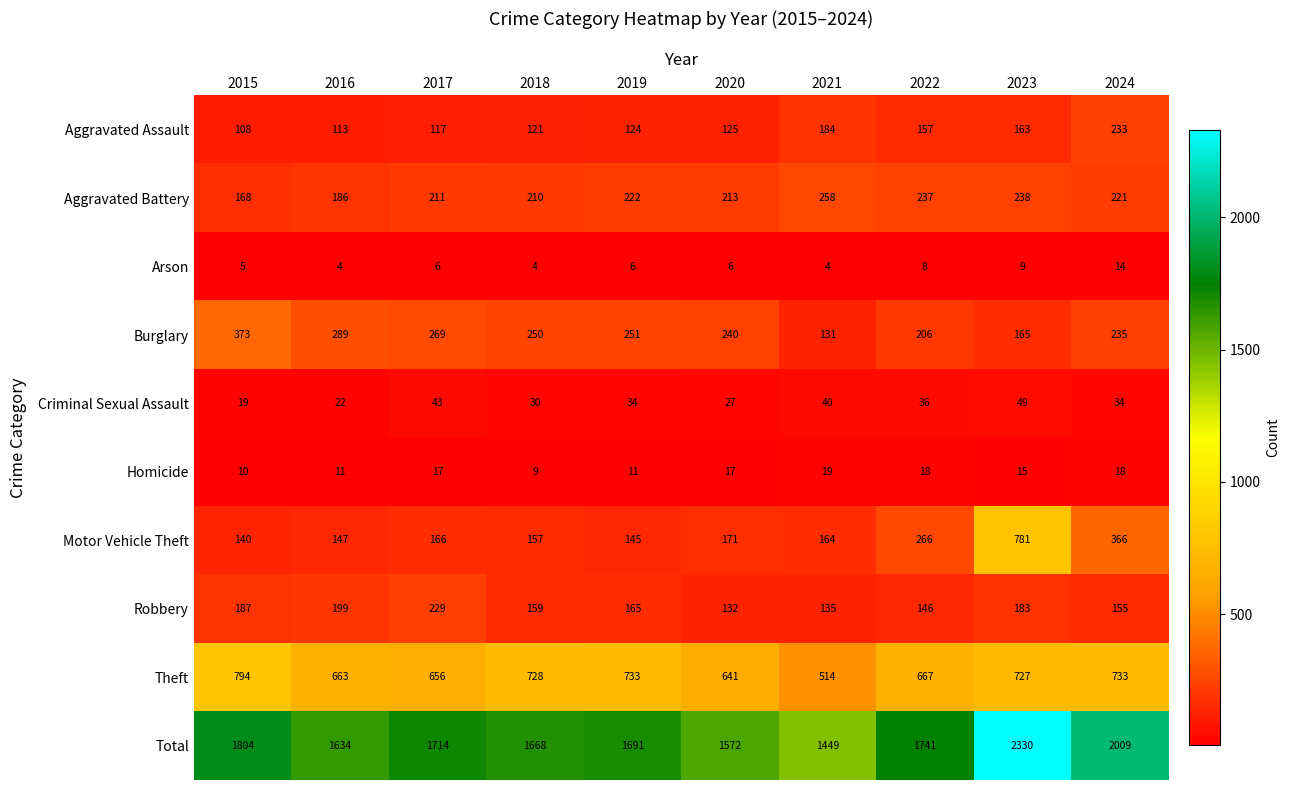

What is the total value across all series at 2015?

3608